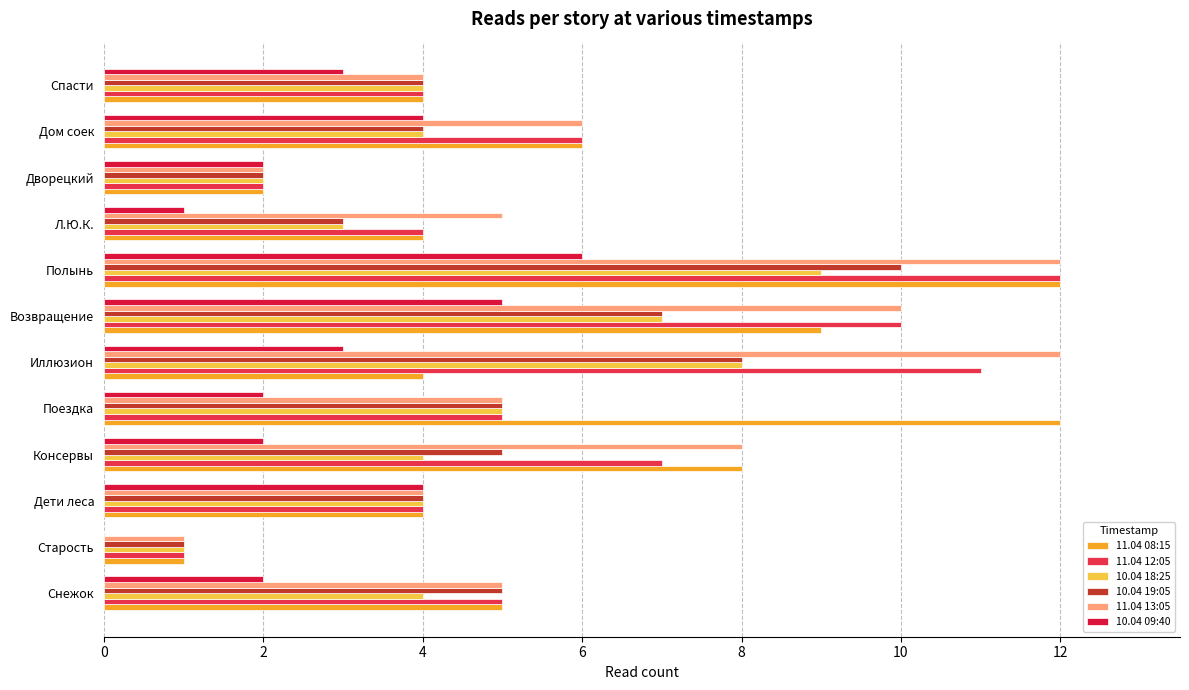

How many series are shown in this chart?

6